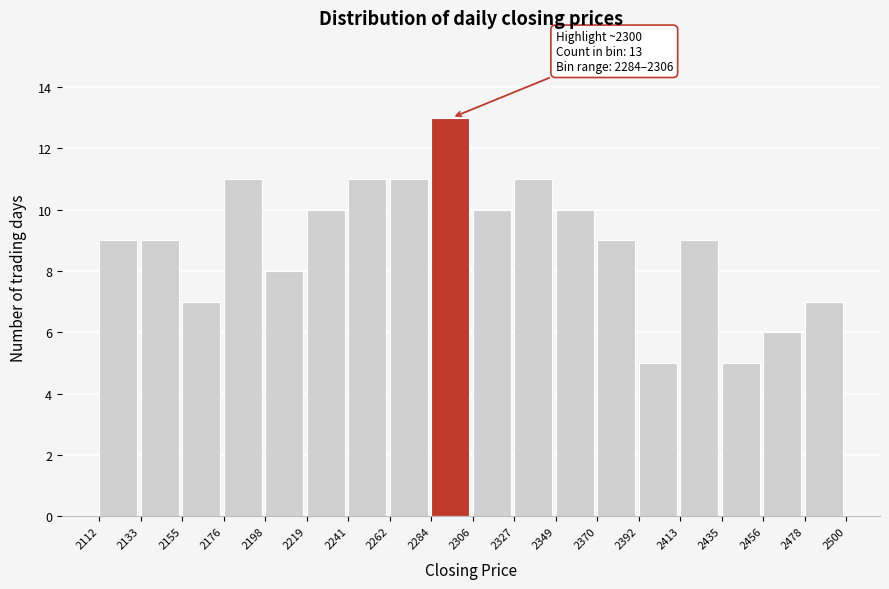

Which range on the x-axis has the tallest bar?

2284 to 2306